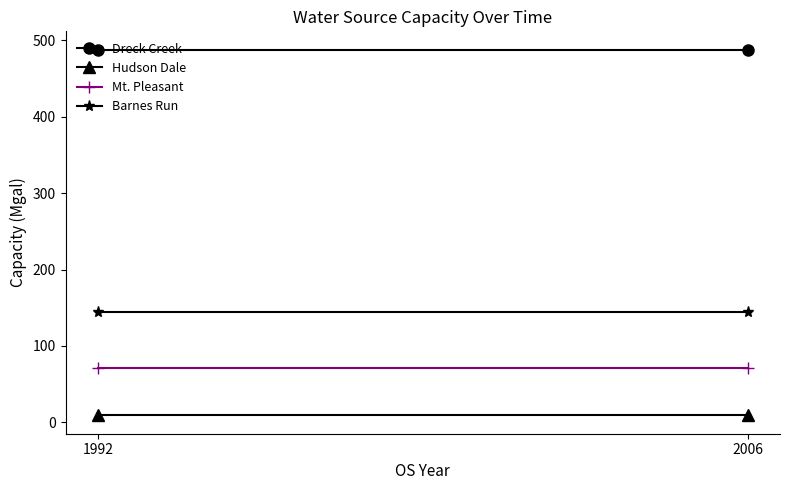

The Barnes Run series shows 241 at 1992. True or false?

False